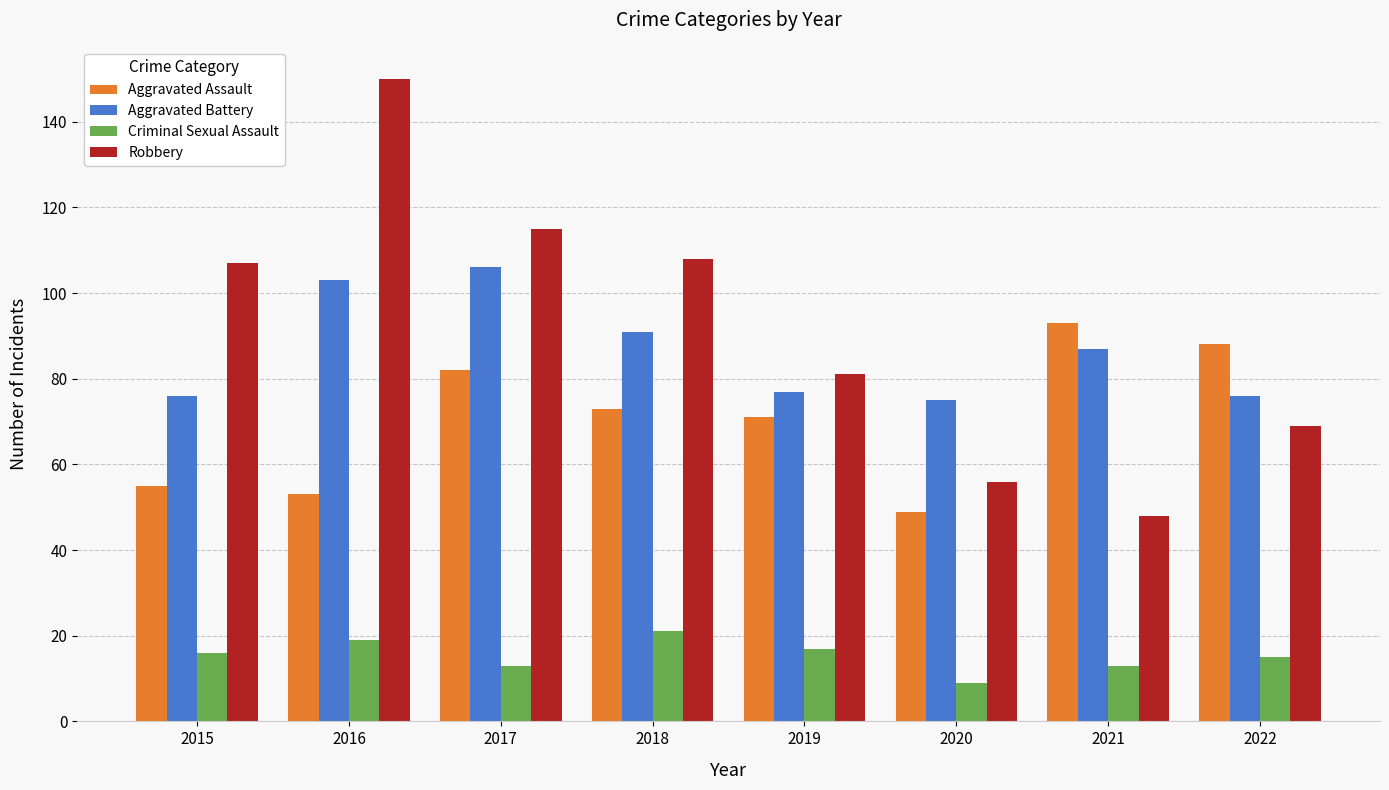

Reading left to right, list all the values displayed in this chart.

Aggravated Assault: 2015=55	2016=53	2017=82	2018=73	2019=71	2020=49	2021=93	2022=88
Aggravated Battery: 2015=76	2016=103	2017=106	2018=91	2019=77	2020=75	2021=87	2022=76
Criminal Sexual Assault: 2015=16	2016=19	2017=13	2018=21	2019=17	2020=9	2021=13	2022=15
Robbery: 2015=107	2016=150	2017=115	2018=108	2019=81	2020=56	2021=48	2022=69